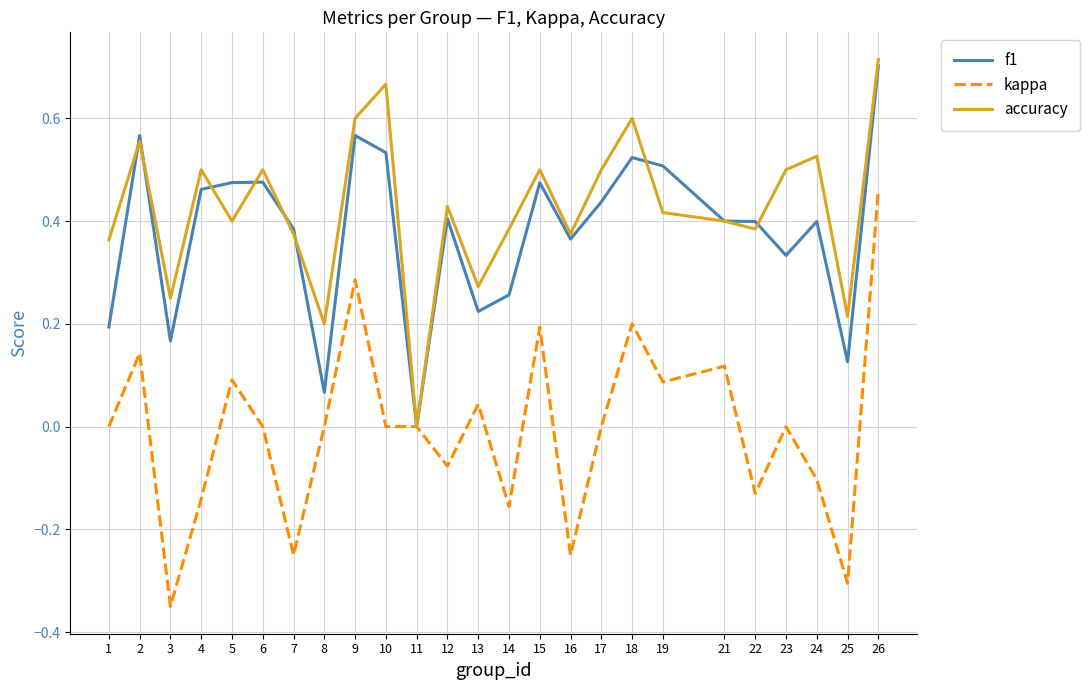

Which series has the widest spread of values?

kappa